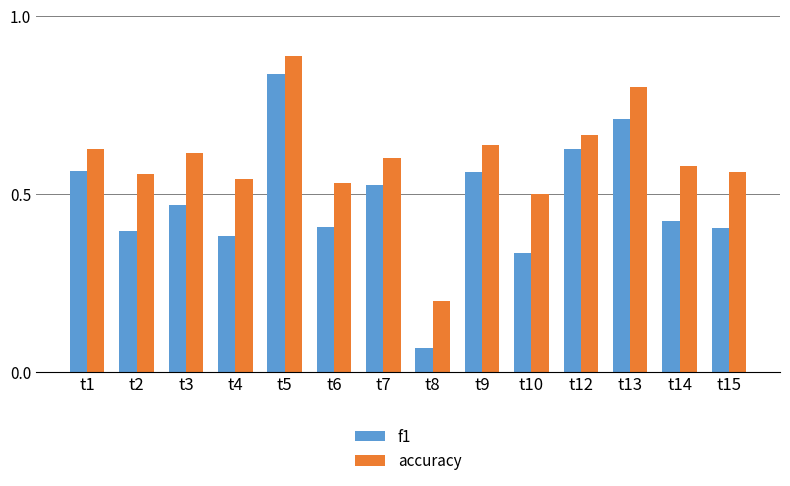

What is the lowest value of the accuracy series?

0.2